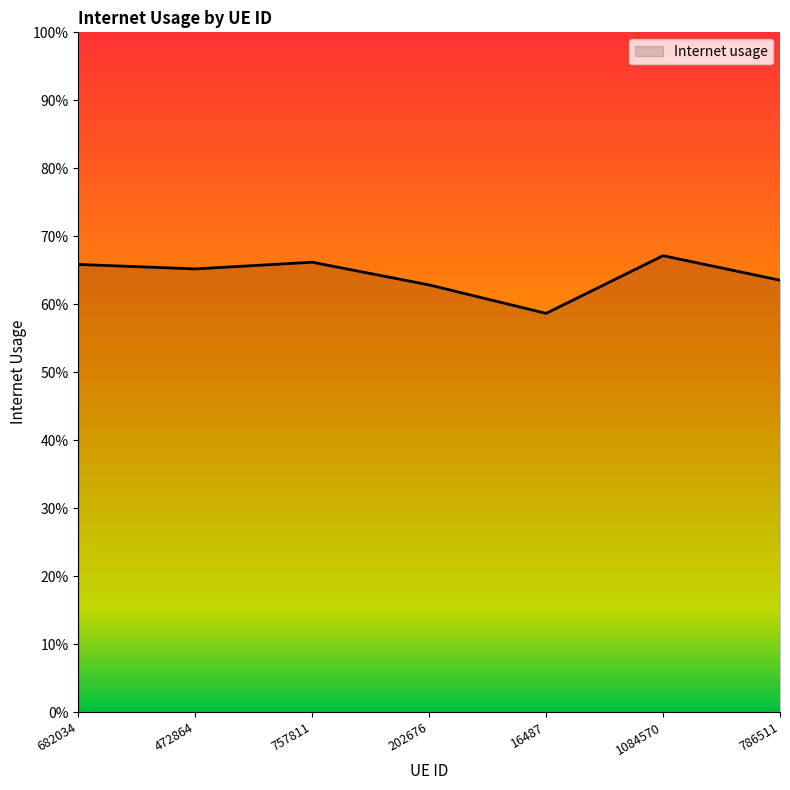

At which category does the data reach its first local peak?

757811